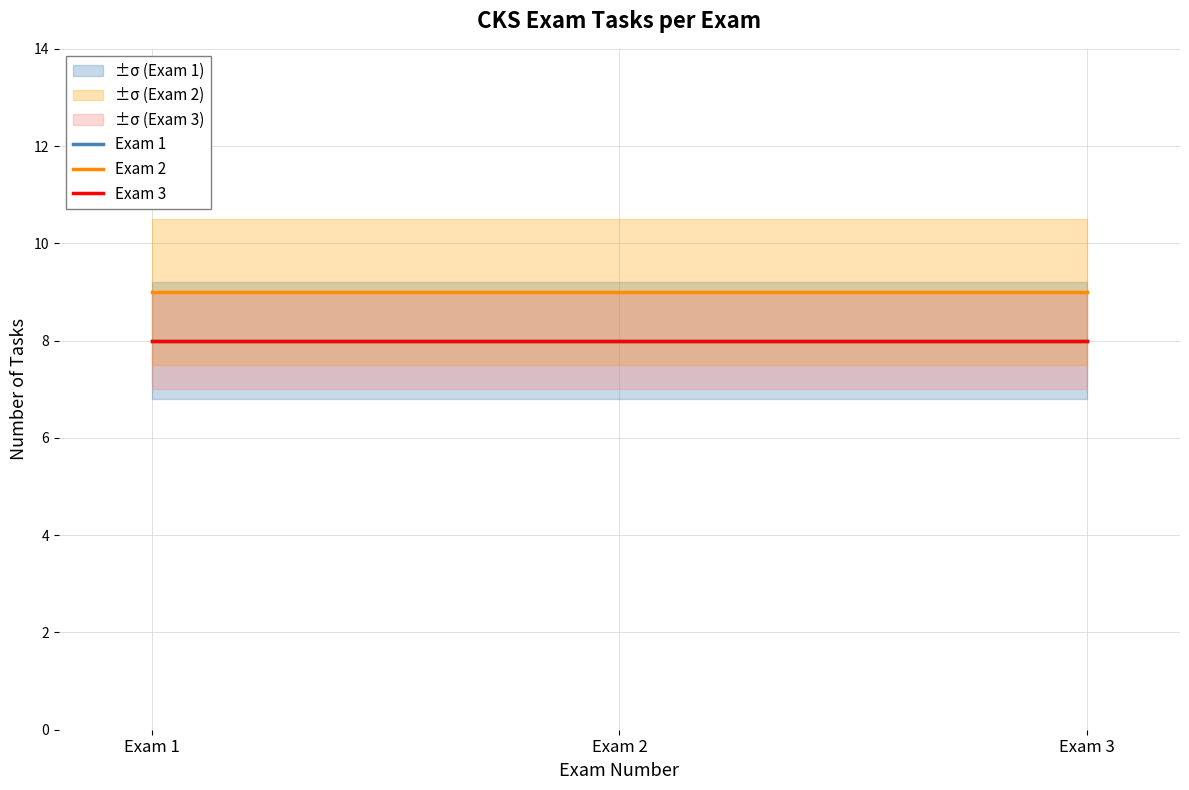

Is the value of Exam 3 at Exam 1 greater than the value of Exam 2 at Exam 3?

No